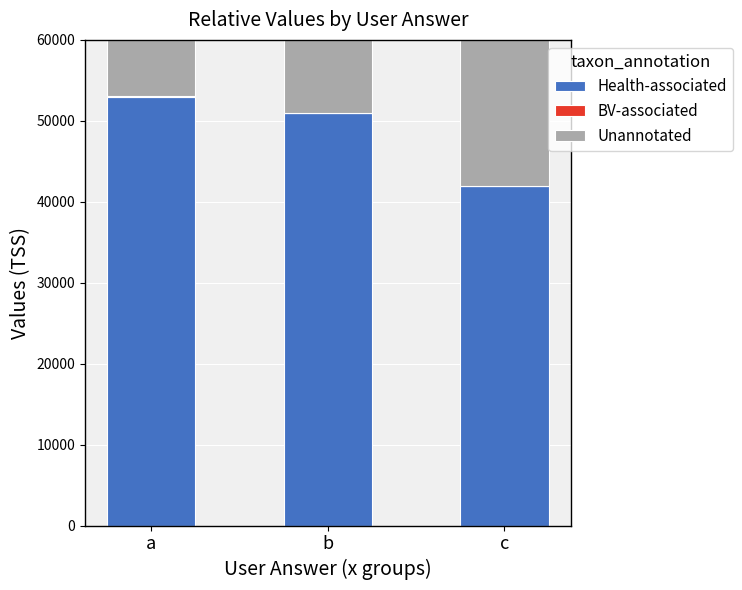

The Health-associated series shows 68020 at b. True or false?

False